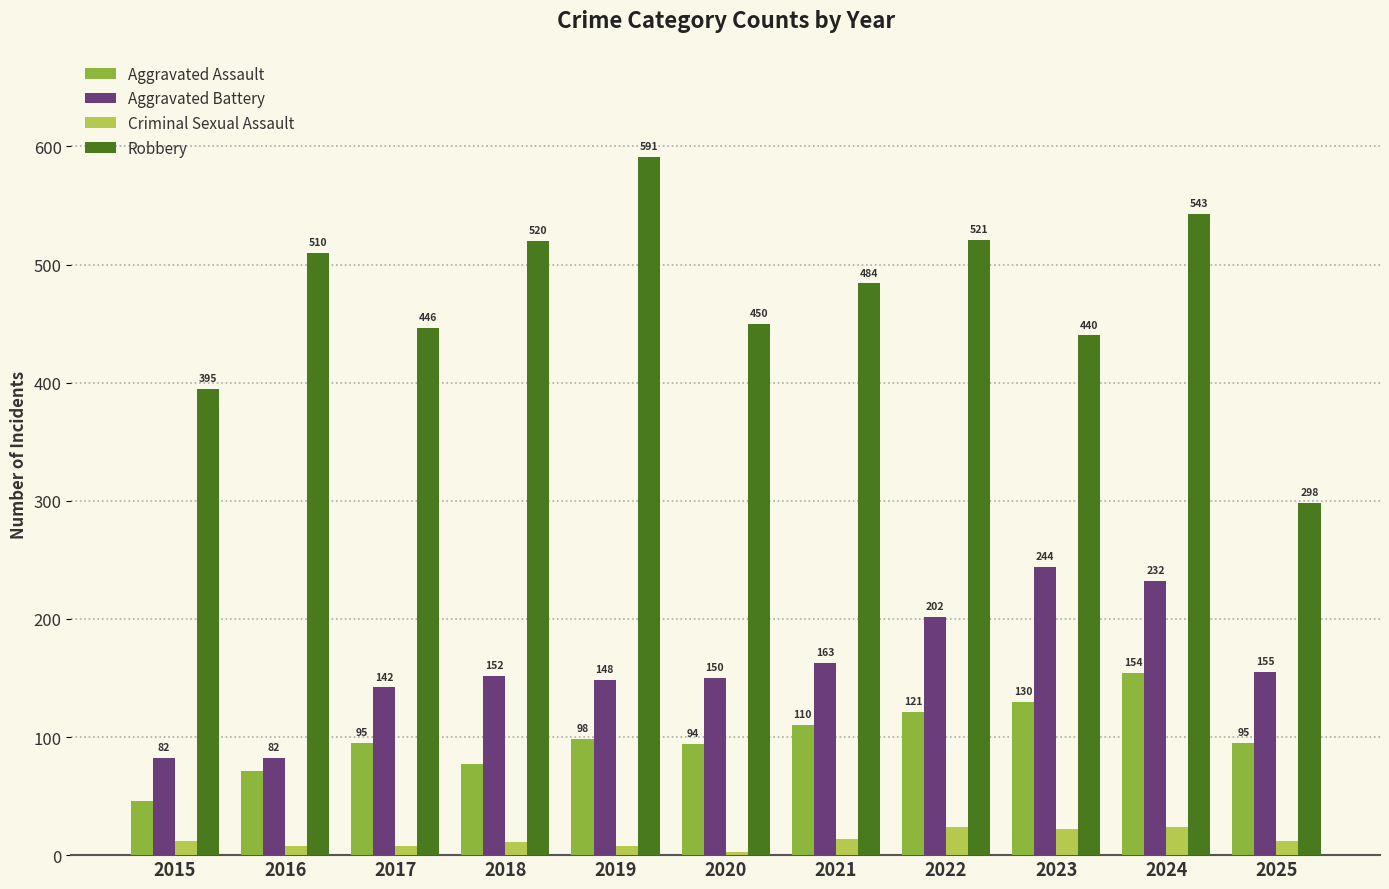

What is the spread (max minus min) of values at 2023?

418